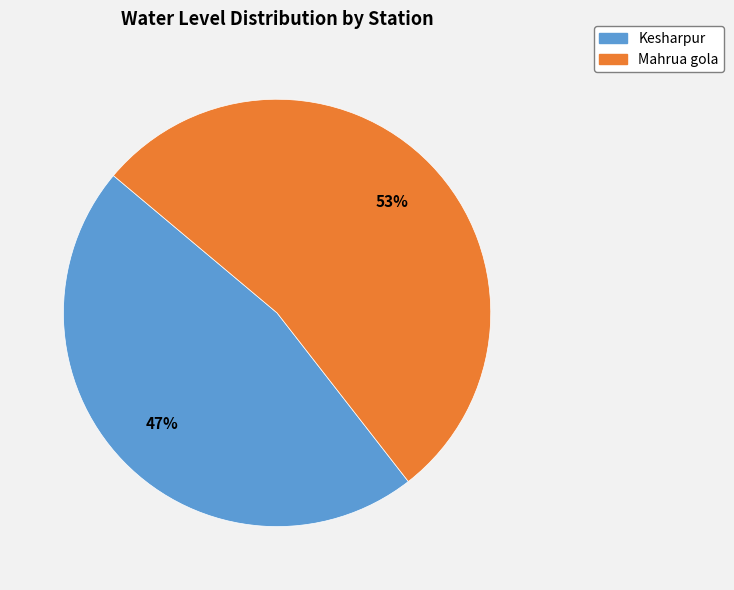

To the nearest percent, what portion does Kesharpur represent?

47%